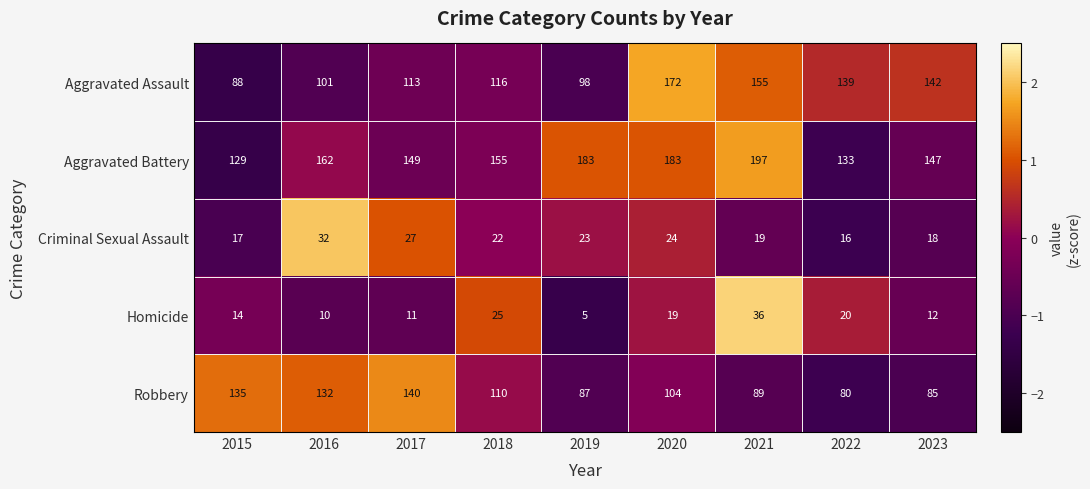

Where is Robbery nearest to the value 110?

2018